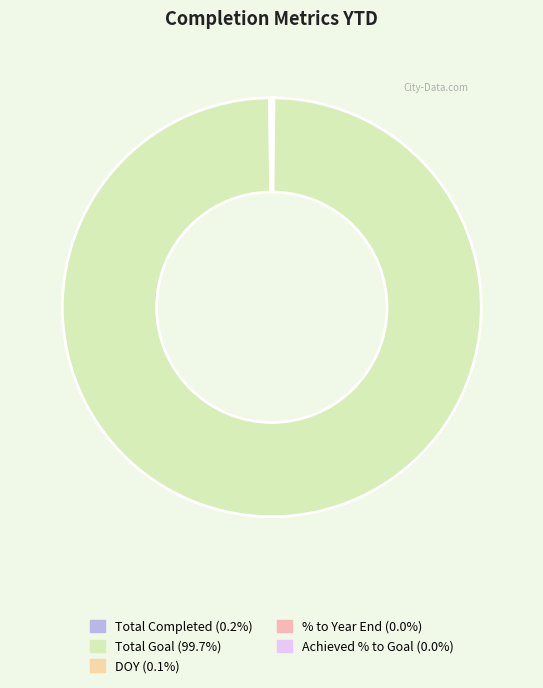

Rank the categories by value from highest to lowest.

Total Goal, Total Completed, DOY, % to Year End, Achieved % to Goal